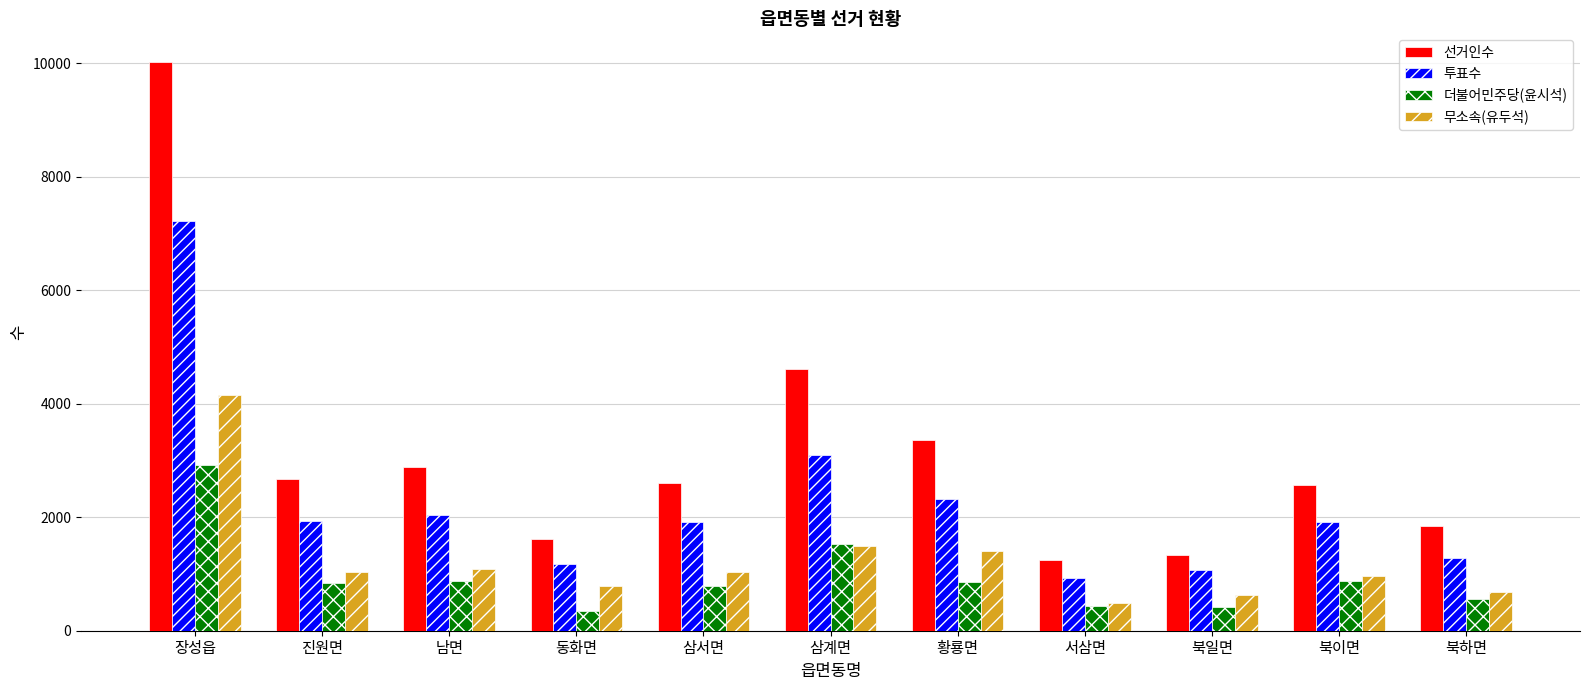

Is it true that 더불어민주당(윤시석) equals 552 at 북하면?

True